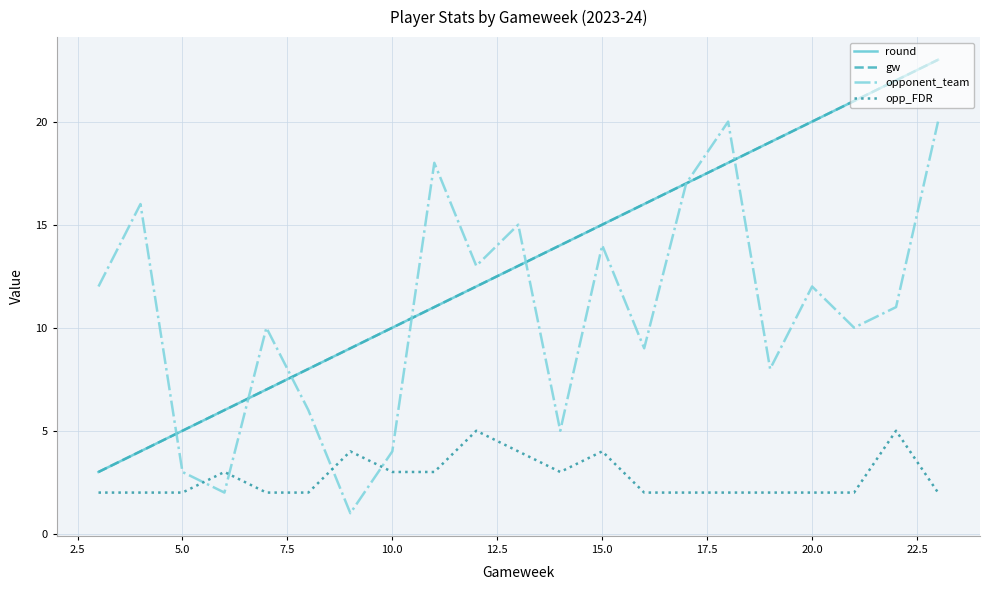

Does the chart display data point markers on the line(s)?

No